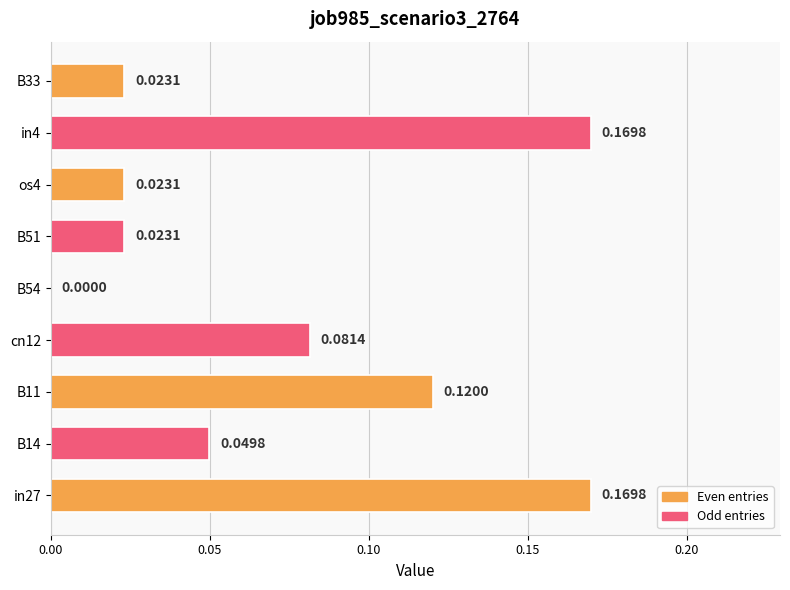

What is the sum of all values?

0.7